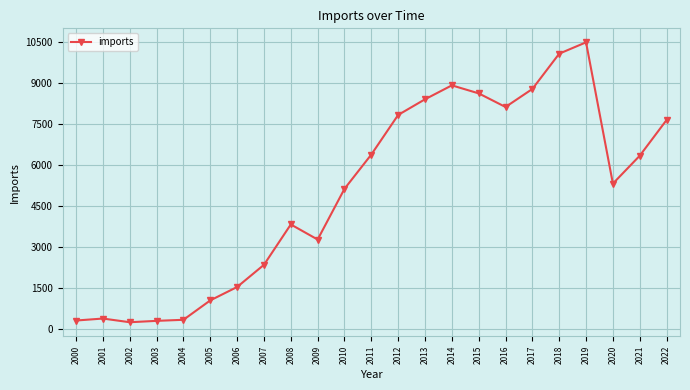

How many series are shown in this chart?

1